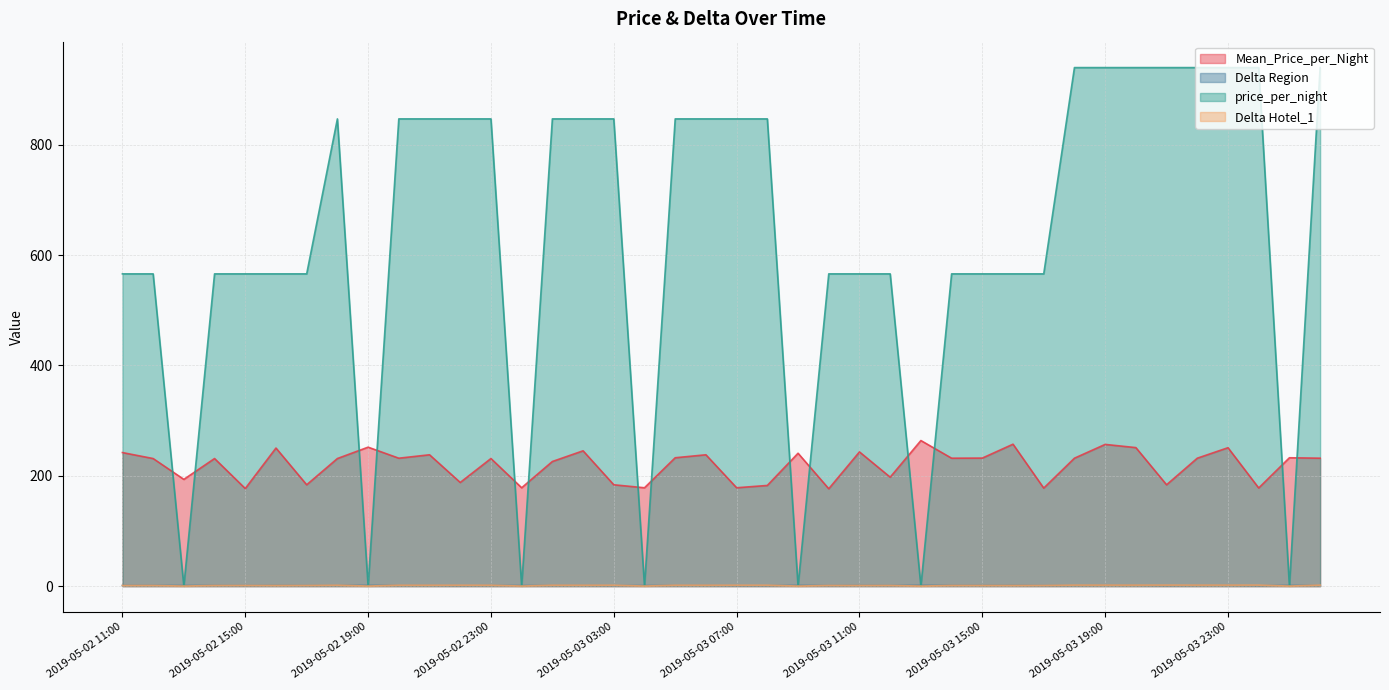

Rank the categories by Delta Region value from highest to lowest.

2019-05-03 13:00, 2019-05-03 16:00, 2019-05-03 19:00, 2019-05-02 19:00, 2019-05-03 20:00, 2019-05-03 23:00, 2019-05-02 16:00, 2019-05-03 02:00, 2019-05-03 11:00, 2019-05-02 11:00, 2019-05-03 09:00, 2019-05-02 21:00, 2019-05-03 06:00, 2019-05-03 05:00, 2019-05-04 01:00, 2019-05-03 15:00, 2019-05-02 20:00, 2019-05-03 14:00, 2019-05-03 18:00, 2019-05-03 22:00, 2019-05-04 02:00, 2019-05-02 12:00, 2019-05-02 14:00, 2019-05-02 18:00, 2019-05-02 23:00, 2019-05-03 01:00, 2019-05-03 12:00, 2019-05-02 13:00, 2019-05-02 22:00, 2019-05-02 17:00, 2019-05-03 03:00, 2019-05-03 21:00, 2019-05-03 08:00, 2019-05-03 00:00, 2019-05-03 04:00, 2019-05-03 07:00, 2019-05-04 00:00, 2019-05-03 17:00, 2019-05-02 15:00, 2019-05-03 10:00